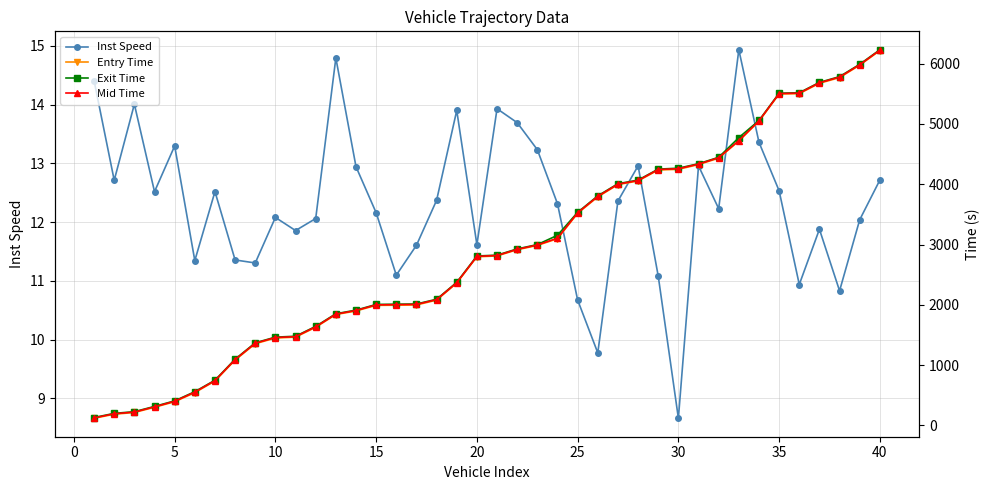

True or false: Mid Time has more than 1 points higher than both neighbors.

False